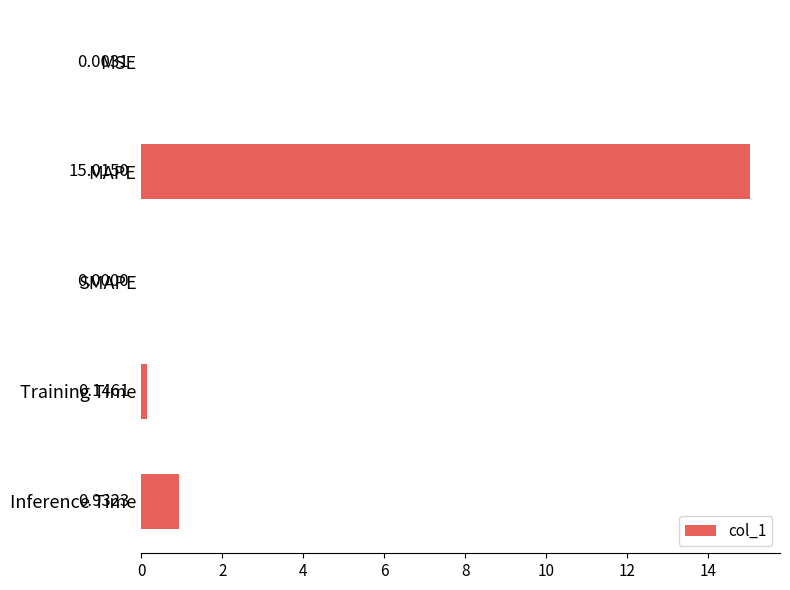

What is the sum of all values?

16.1